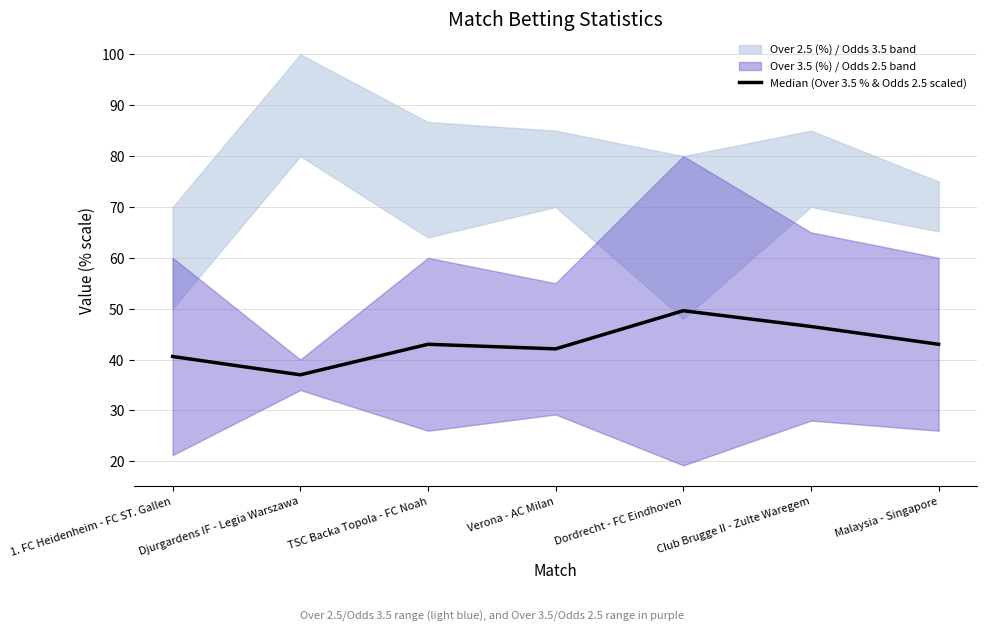

What is the change in value from Djurgardens IF - Legia Warszawa to Club Brugge II - Zulte Waregem?

+9.5